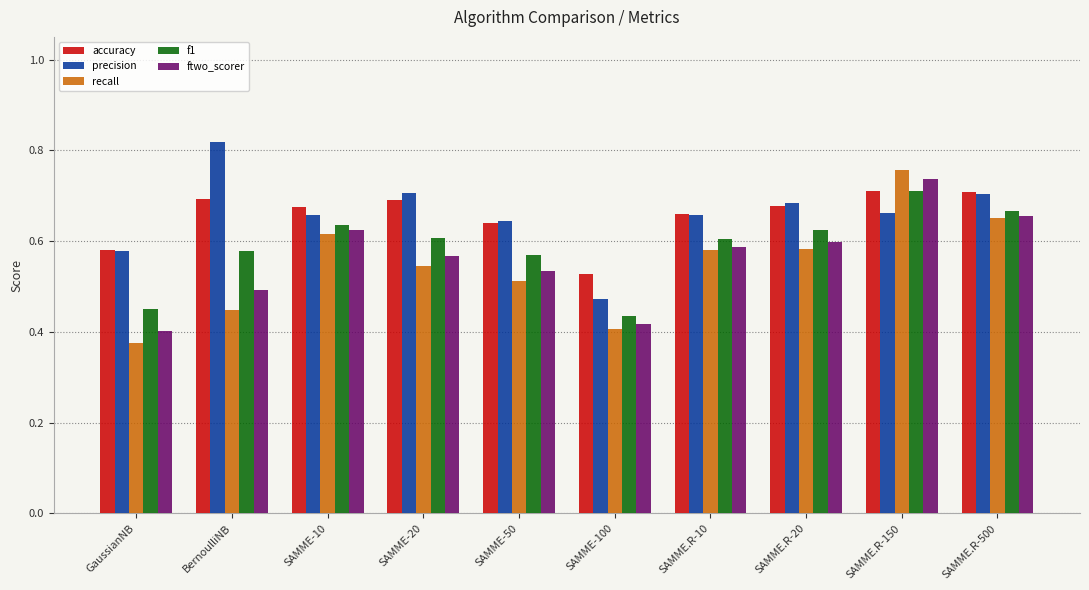

Which category has the lowest value in the accuracy series?

SAMME-100